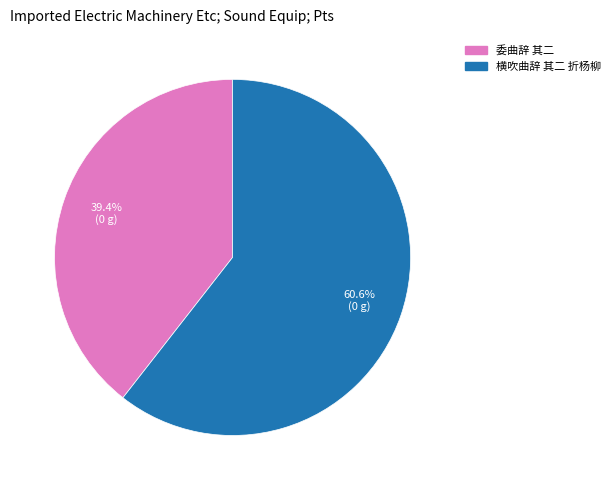

Which slice is the smallest?

委曲辞 其二